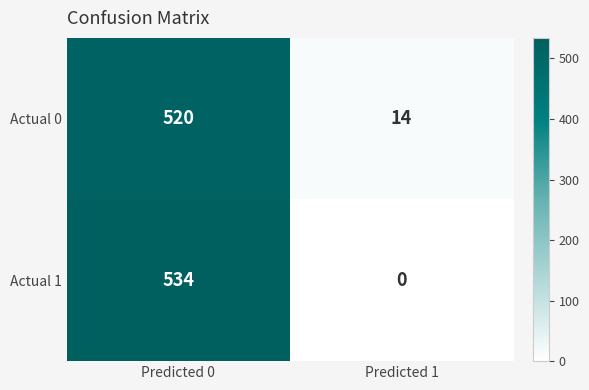

Which series has the largest range (max minus min)?

Actual 1